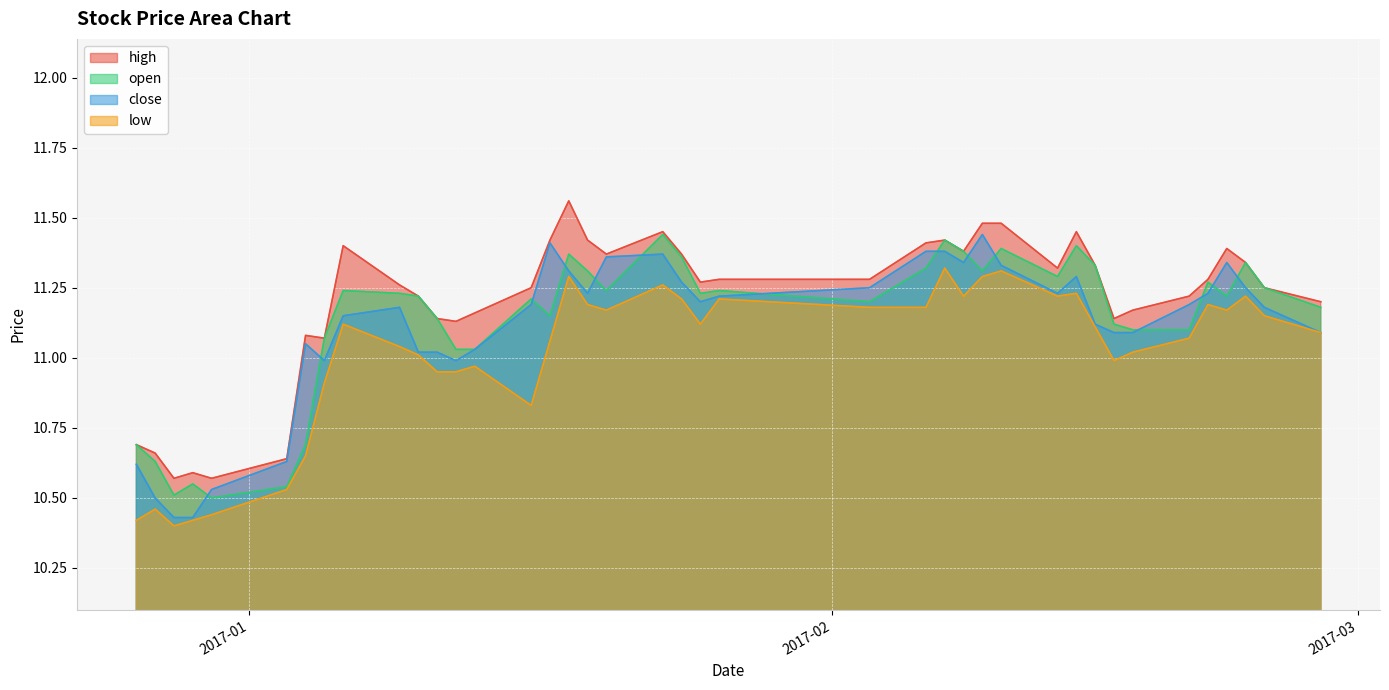

What is the label of the 20th point from the left?

2017-01-23